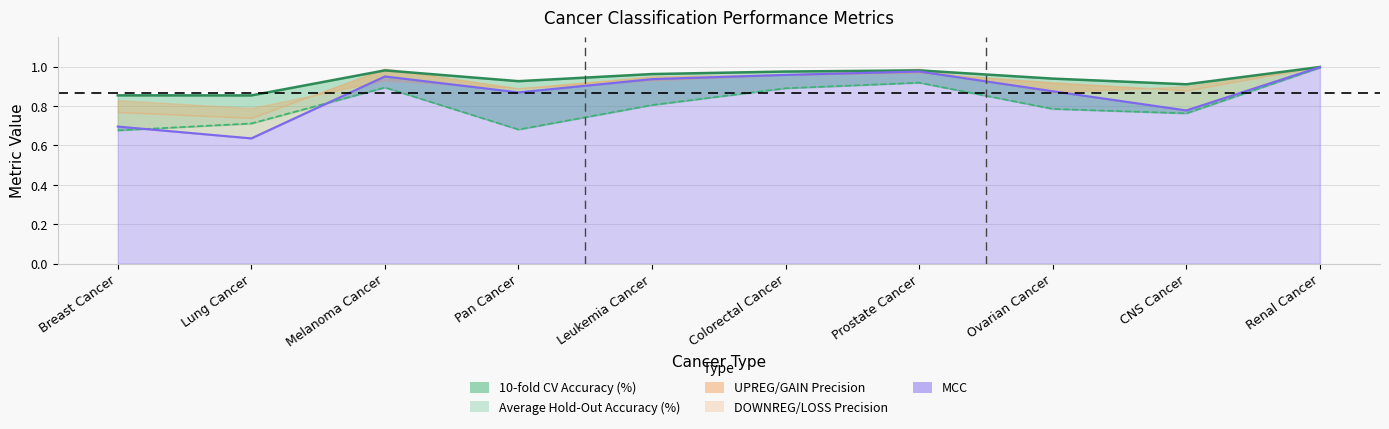

What is the average value of the Average Hold-Out Accuracy (%) series?

0.8